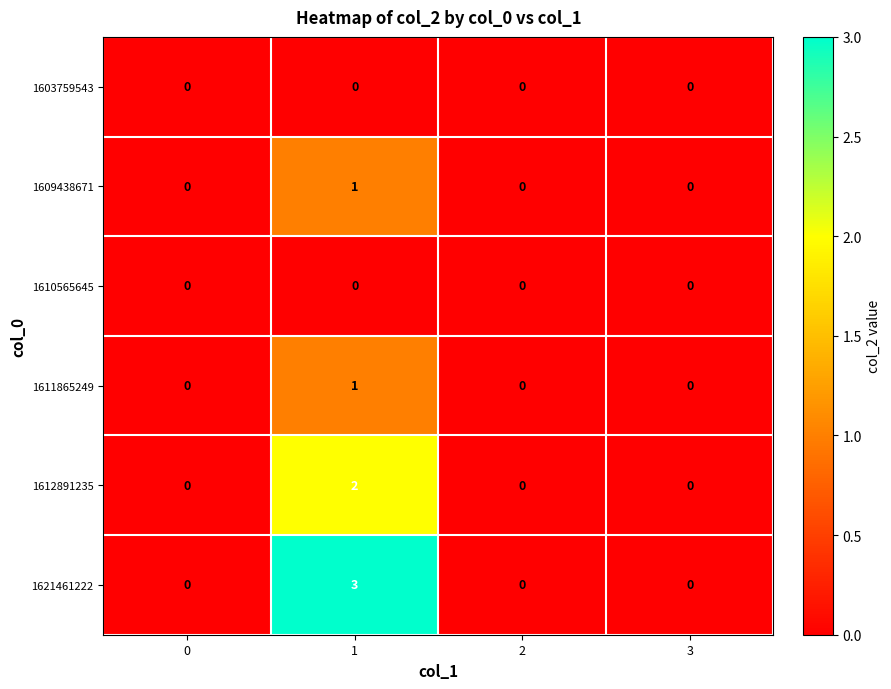

Which series has the widest spread of values?

1621461222